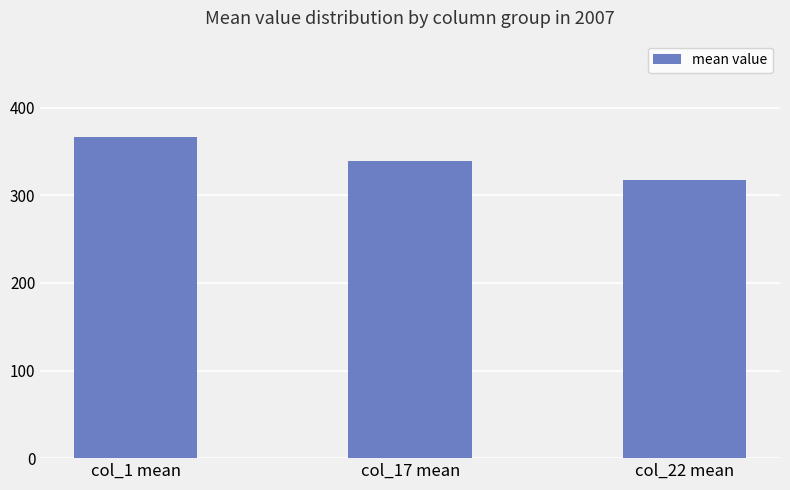

Rank the categories by value from lowest to highest.

col_22 mean, col_17 mean, col_1 mean